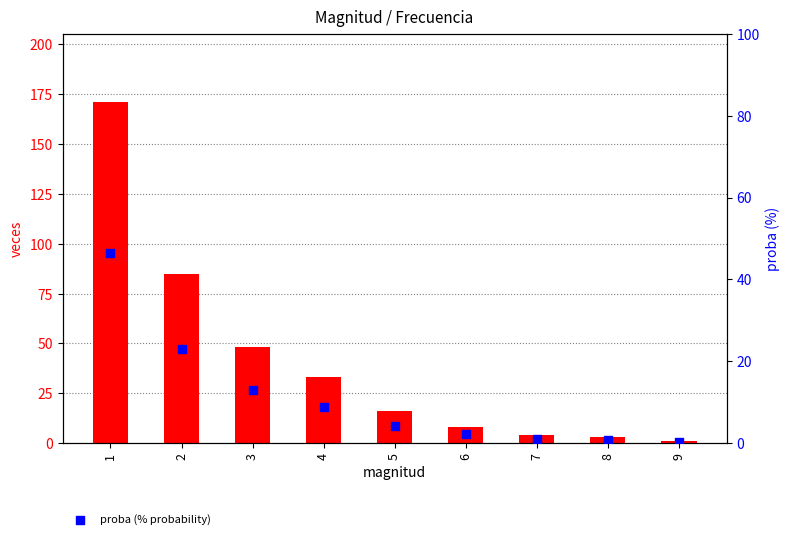

At which category is the sum across all series the highest?

1